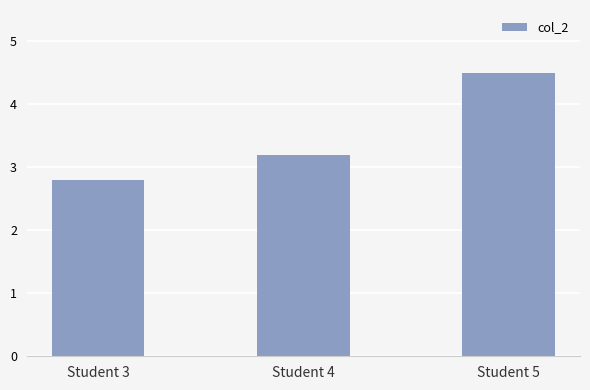

What is the smallest value displayed?

2.8